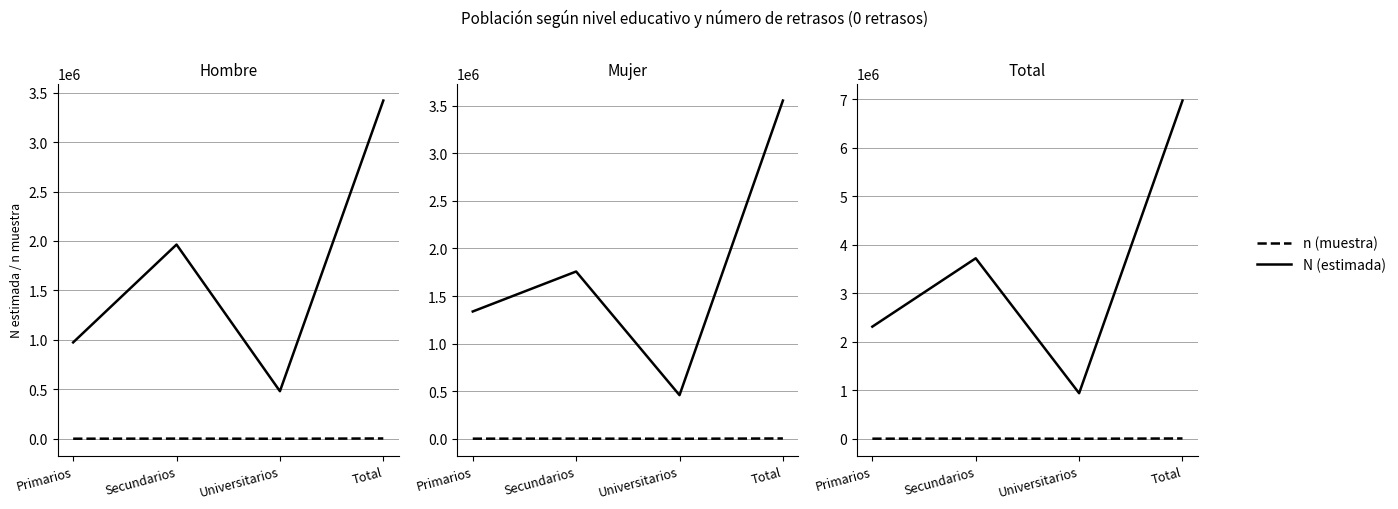

At which category is the sum across all series the highest?

Total